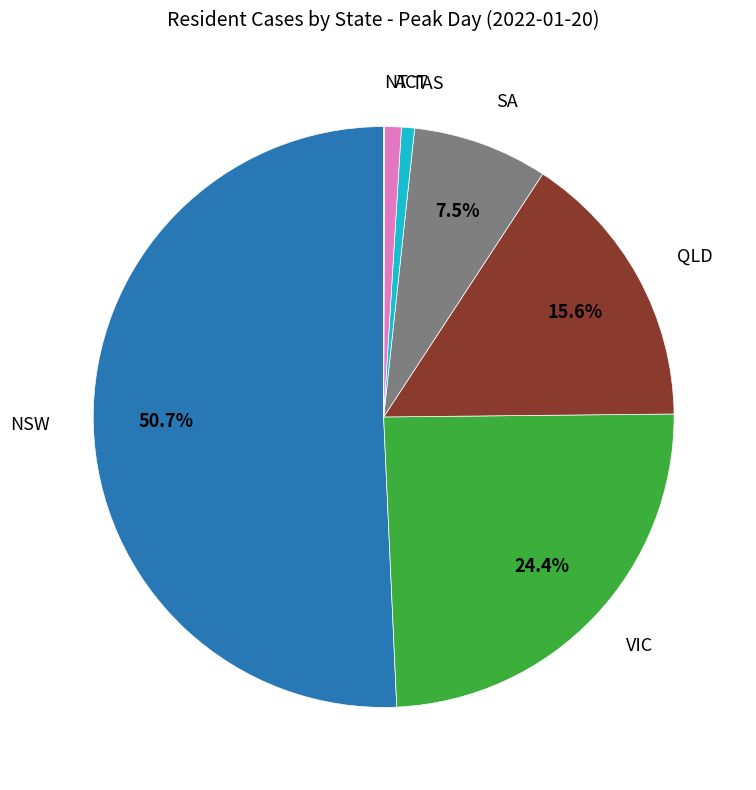

Is there any slice that represents more than half of the pie?

Yes